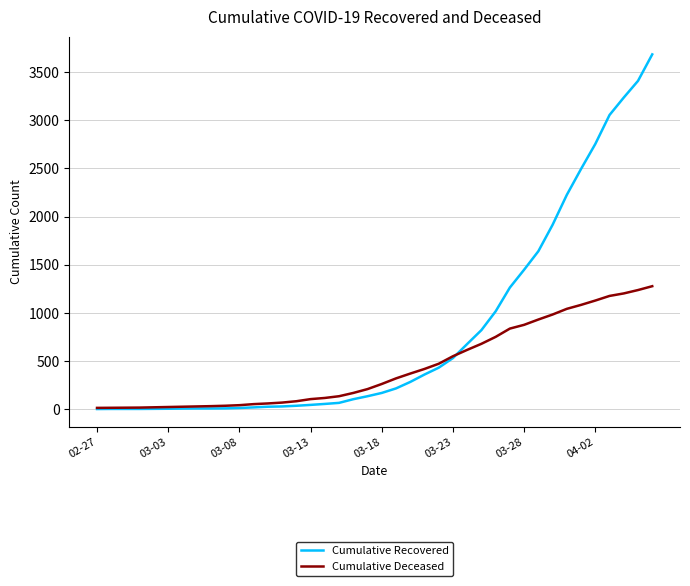

List the series in order of their peak value, lowest first.

Cumulative Deceased, Cumulative Recovered